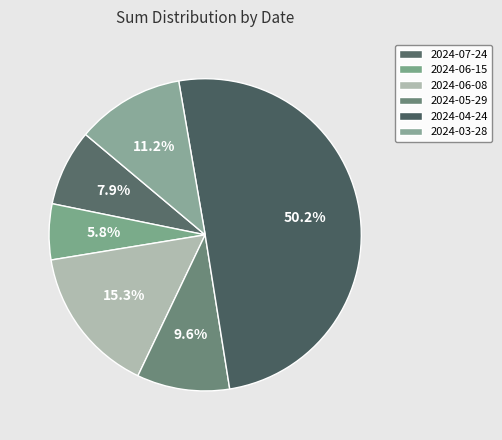

Count the number of slices in the pie.

6